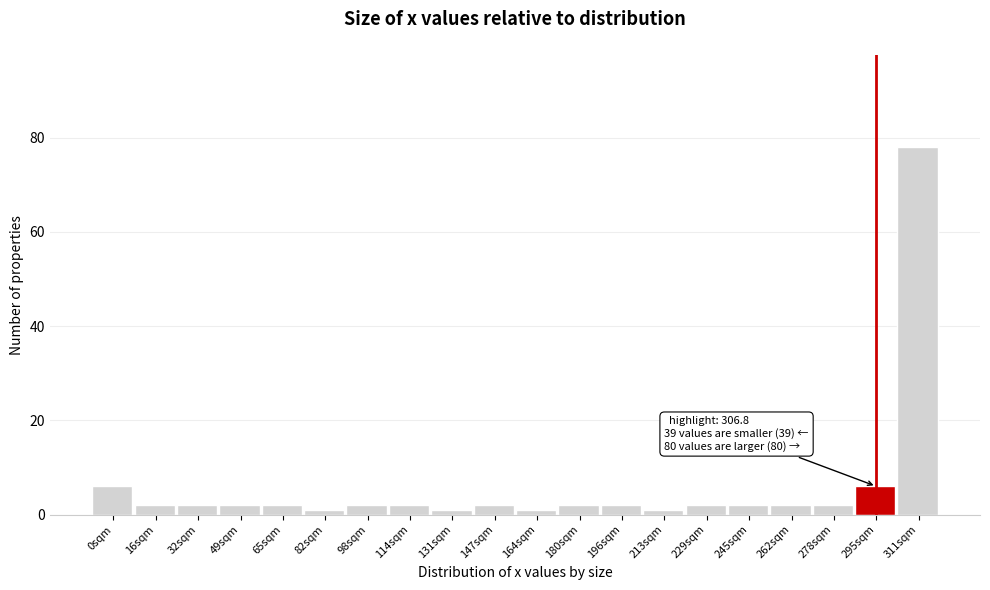

Reading left to right, what are all the values shown in this chart?

6	2	2	2	2	1	2	2	1	2	1	2	2	1	2	2	2	2	6	78